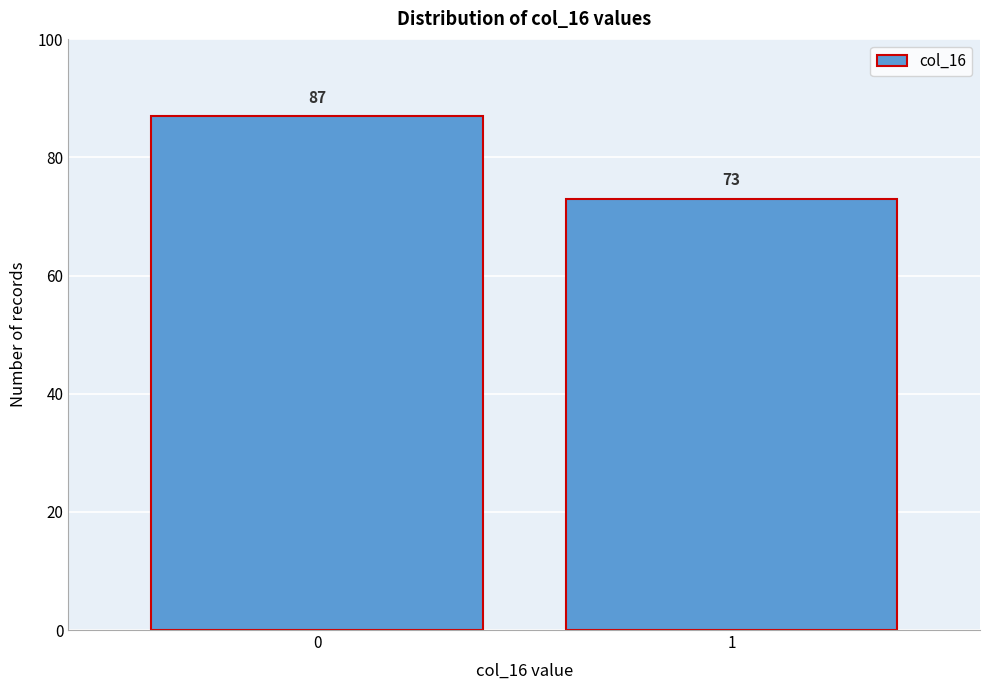

Reading right to left, what are all the values shown in this chart?

73	87